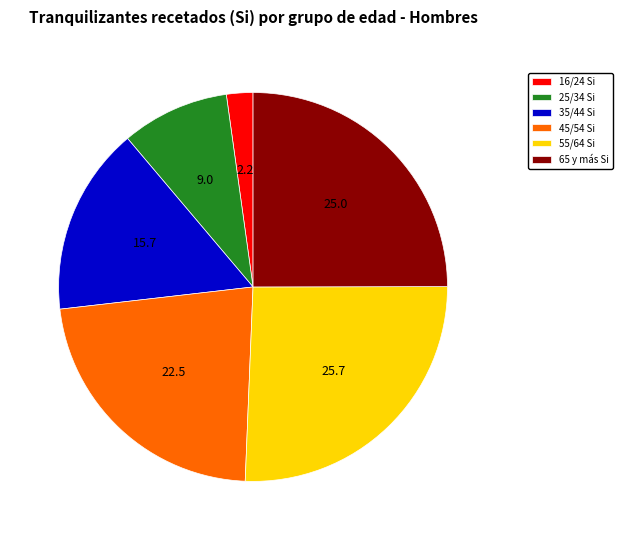

Does 16/24 account for over 50% of the chart?

No